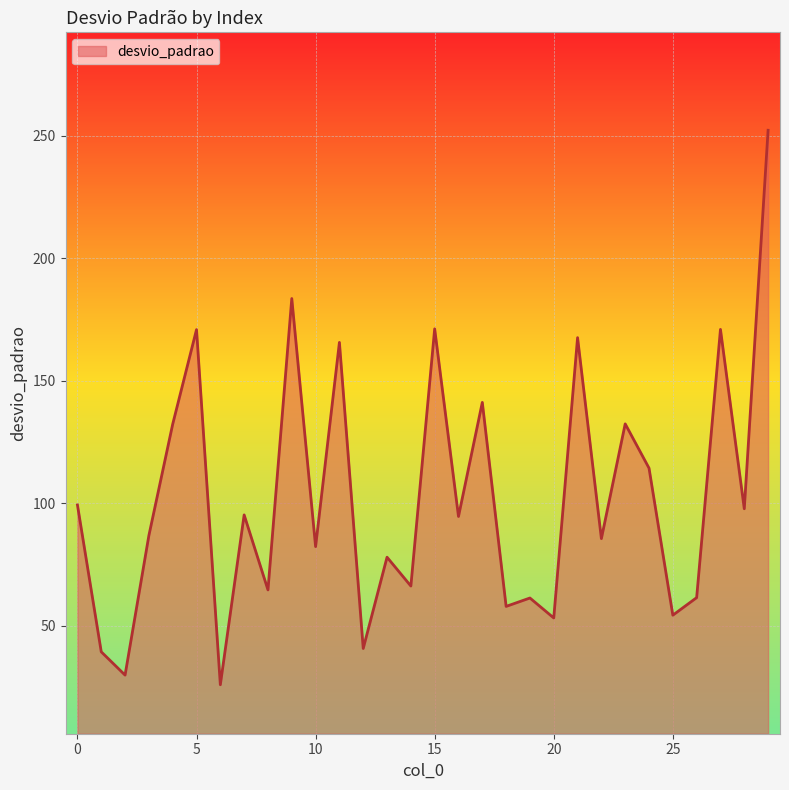

What is the difference between the maximum and minimum values?

226.5